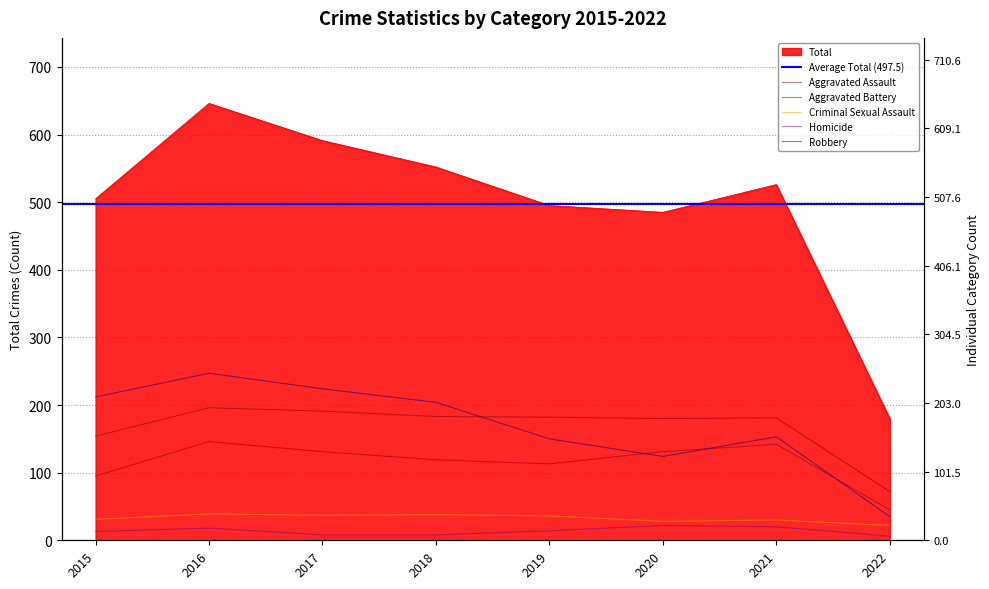

True or false: Criminal Sexual Assault has a value of 51 at 2018.

False